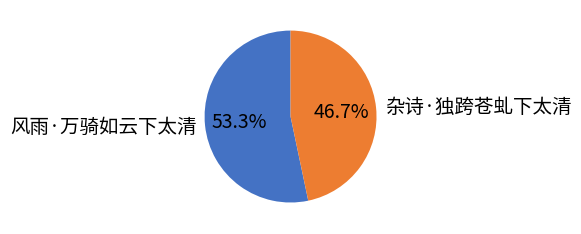

What portion of the pie excludes 杂诗·独跨苍虬下太清?

53.3%